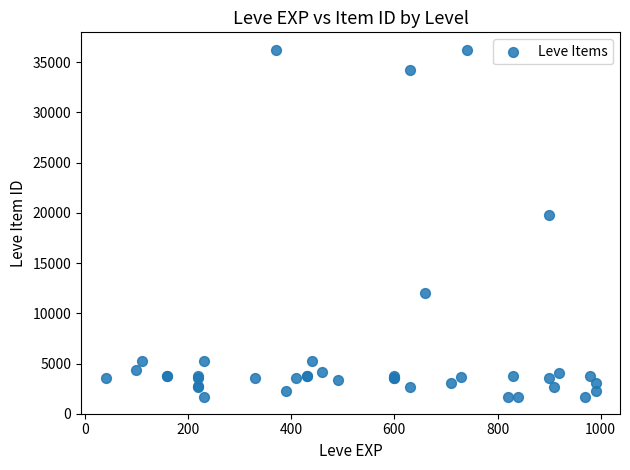

What Y value in the scatter plot is closest to 18967?

19744